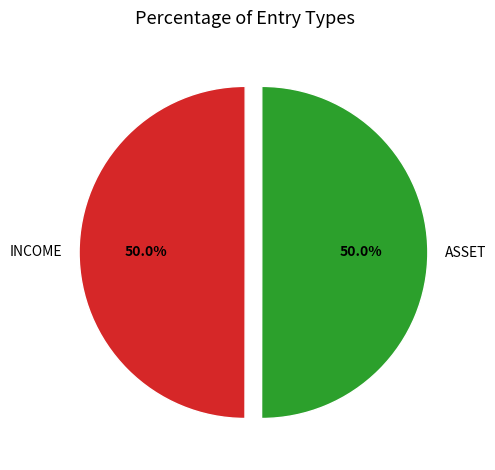

To the nearest percent, what percentage of the pie is ASSET?

50%